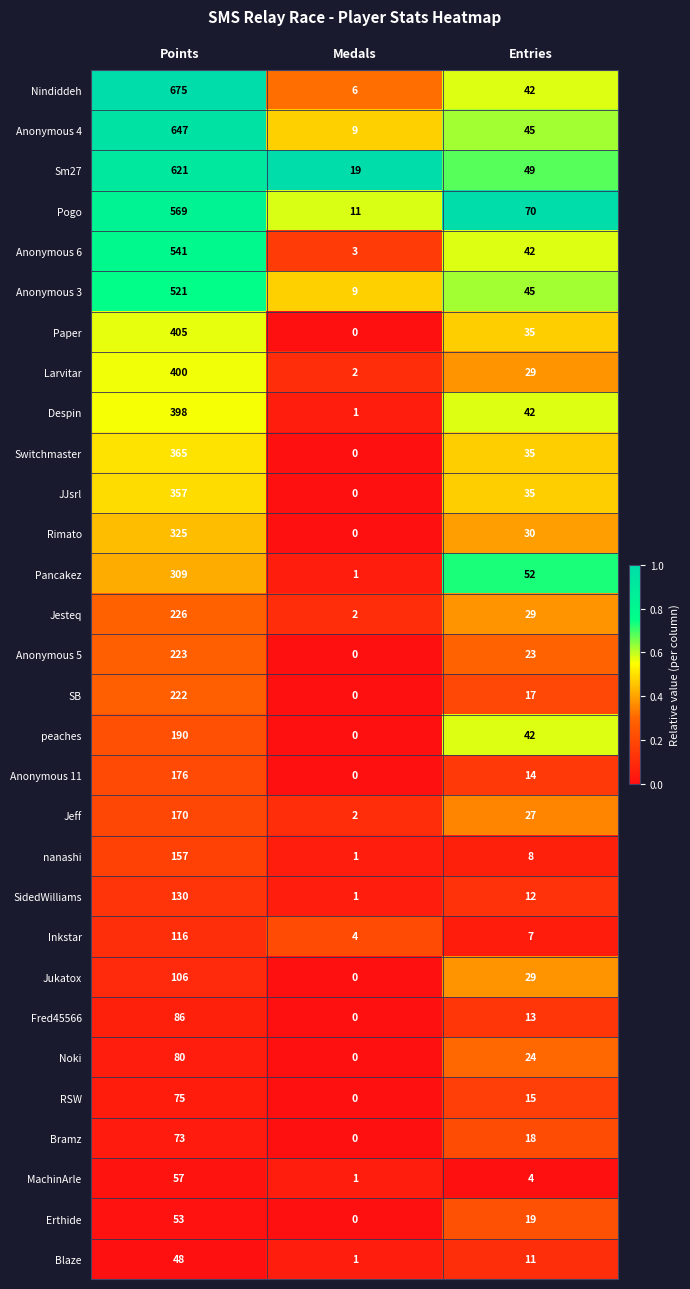

What is the sum of all Jesteq values?

257